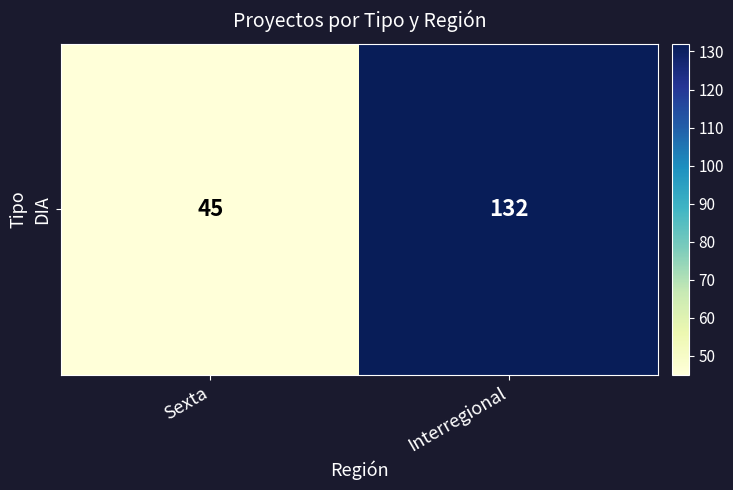

True or false: the data shows 75 at Sexta.

False